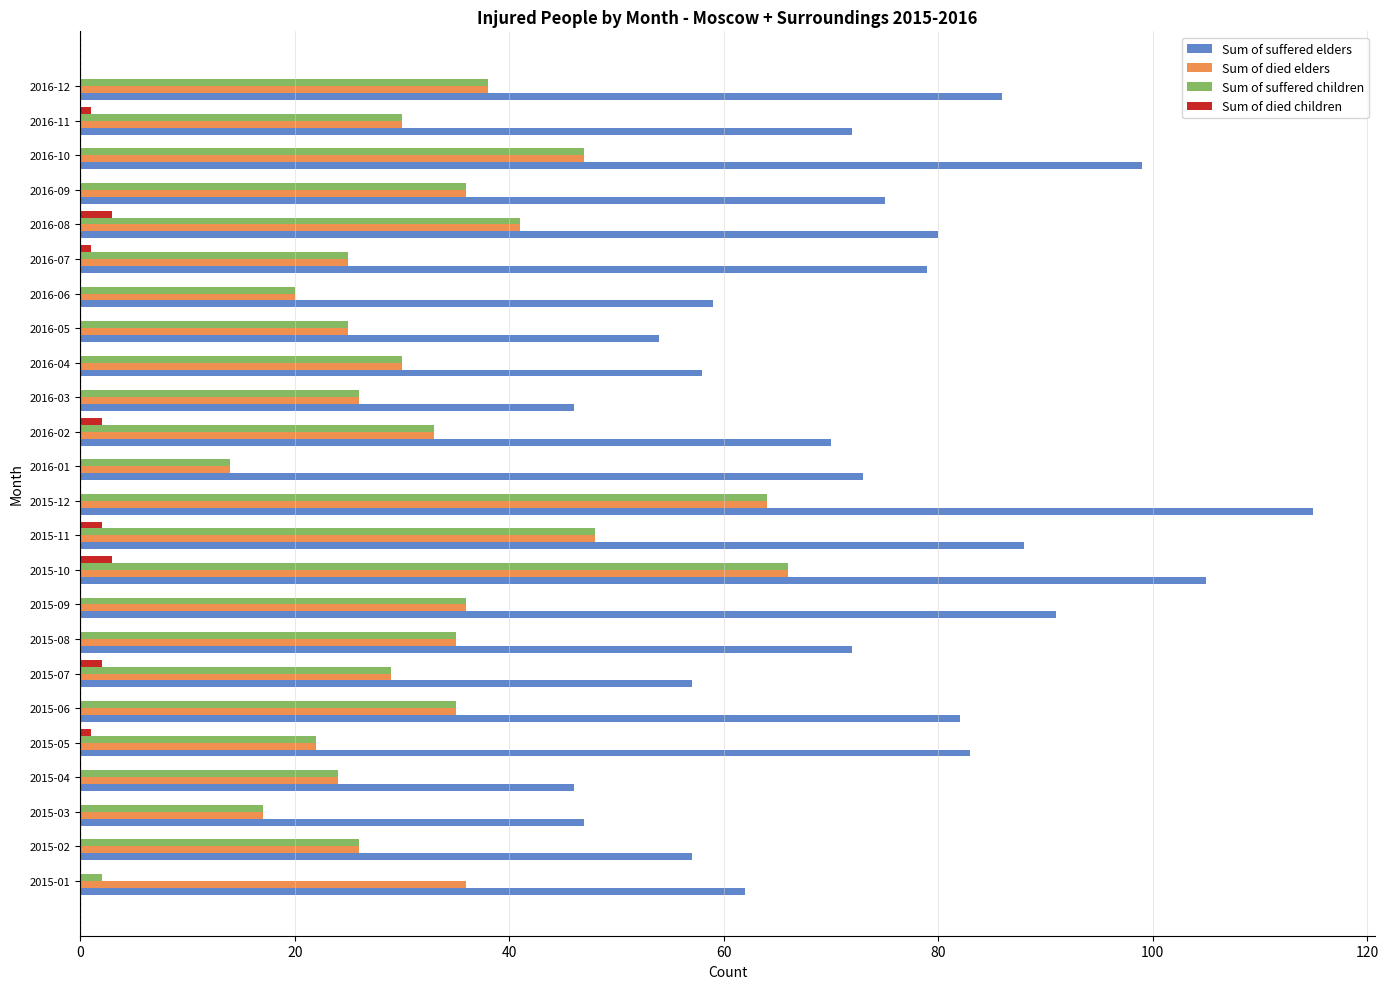

True or false: Sum of died children has a value of 0 at 2015-09.

True